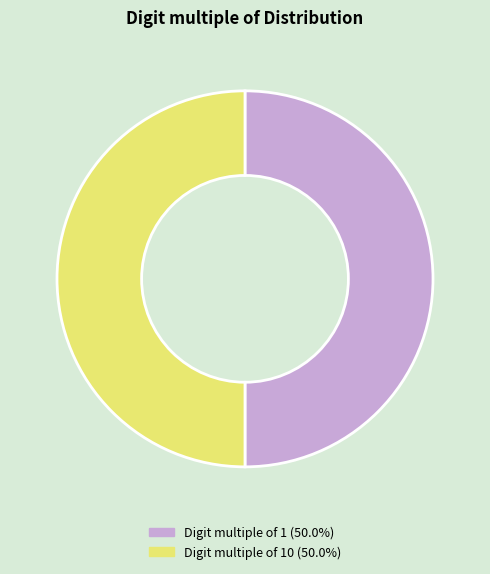

Do Digit multiple of 10 (50.0%) and Digit multiple of 1 (50.0%) together represent more than half of the pie?

Yes